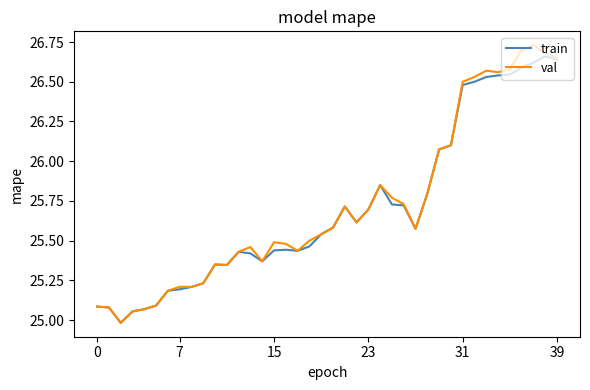

What is the smallest value displayed?

25.0